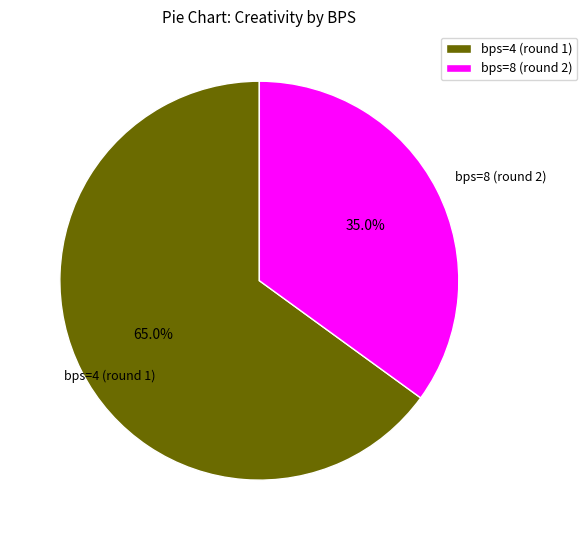

What percentage is the bps=8 (round 2) slice, to the nearest percent?

35%